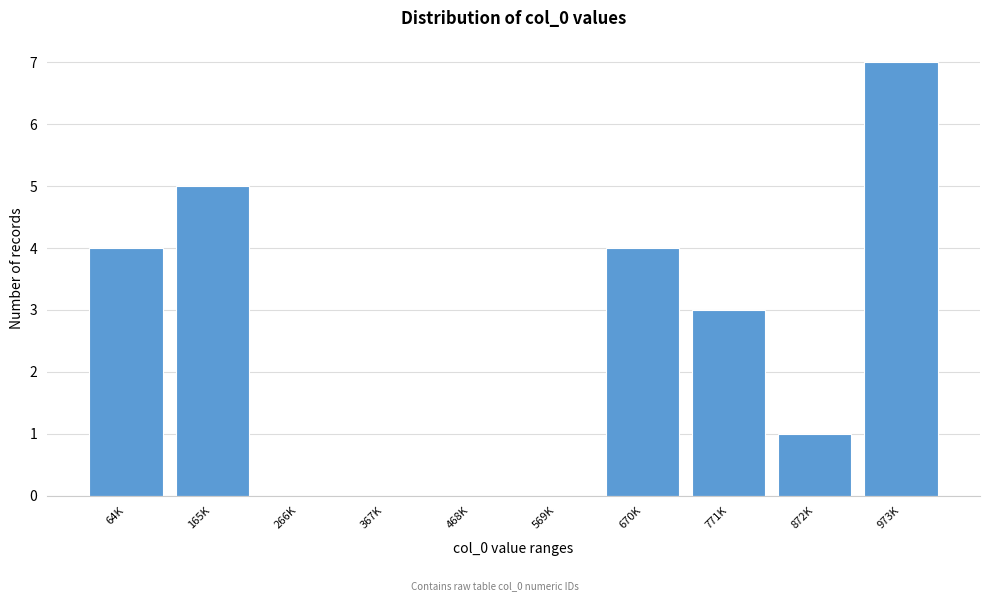

Reading right to left, extract all data points from this chart.

973K=7	872K=1	771K=3	670K=4	569K=0	468K=0	367K=0	266K=0	165K=5	64K=4